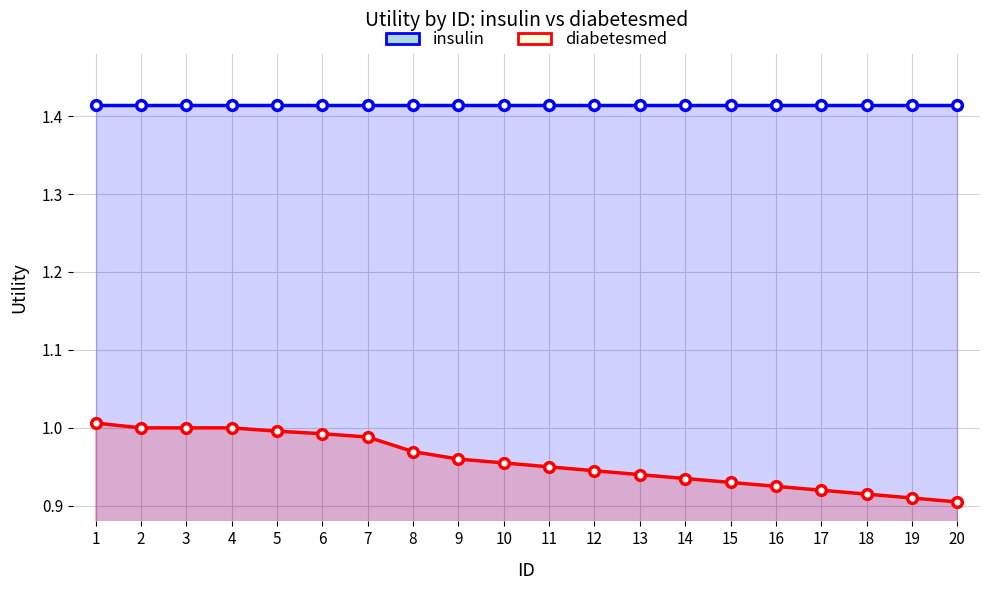

What is the value of the insulin point at the 5th from the left?

1.4